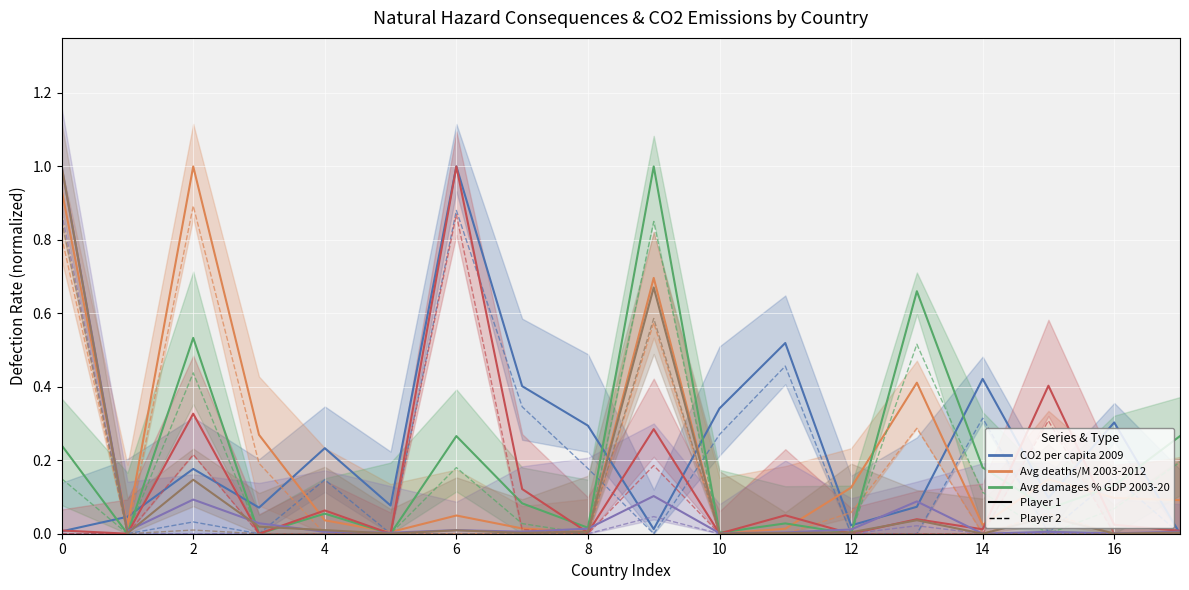

True or false: Avg damages % GDP 2003-2012 has a value of 0.5 at Algeria.

True